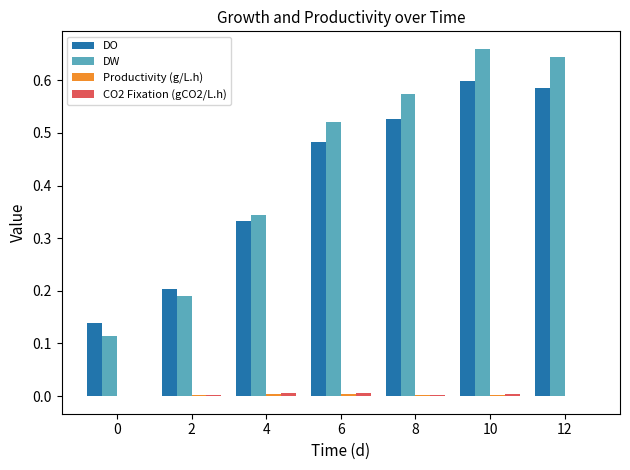

Which series has the largest total across all categories?

DW